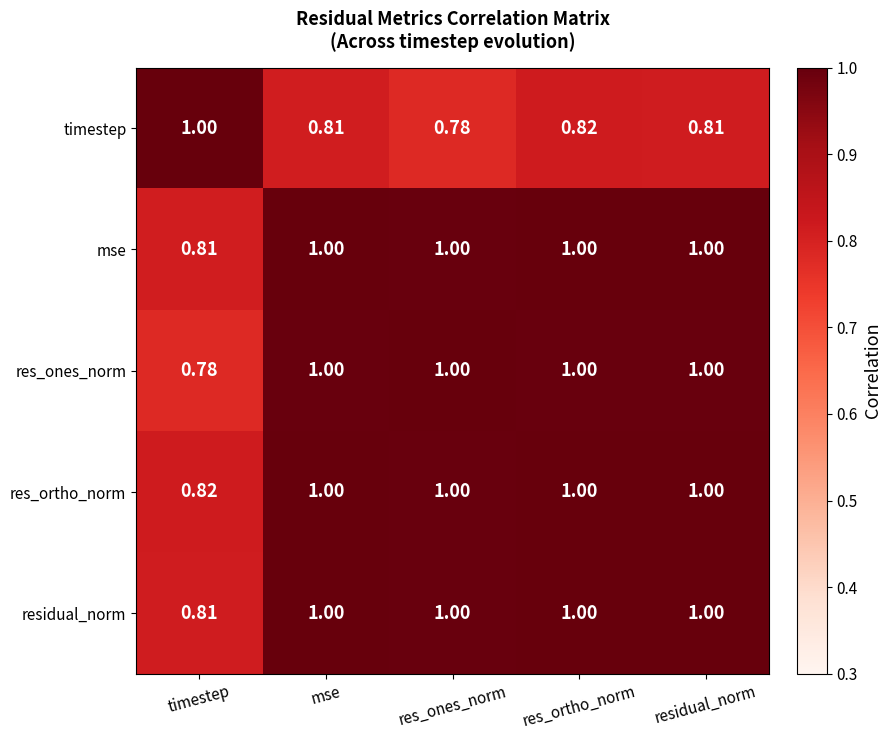

What is the total value across all series at residual_norm?

4.8